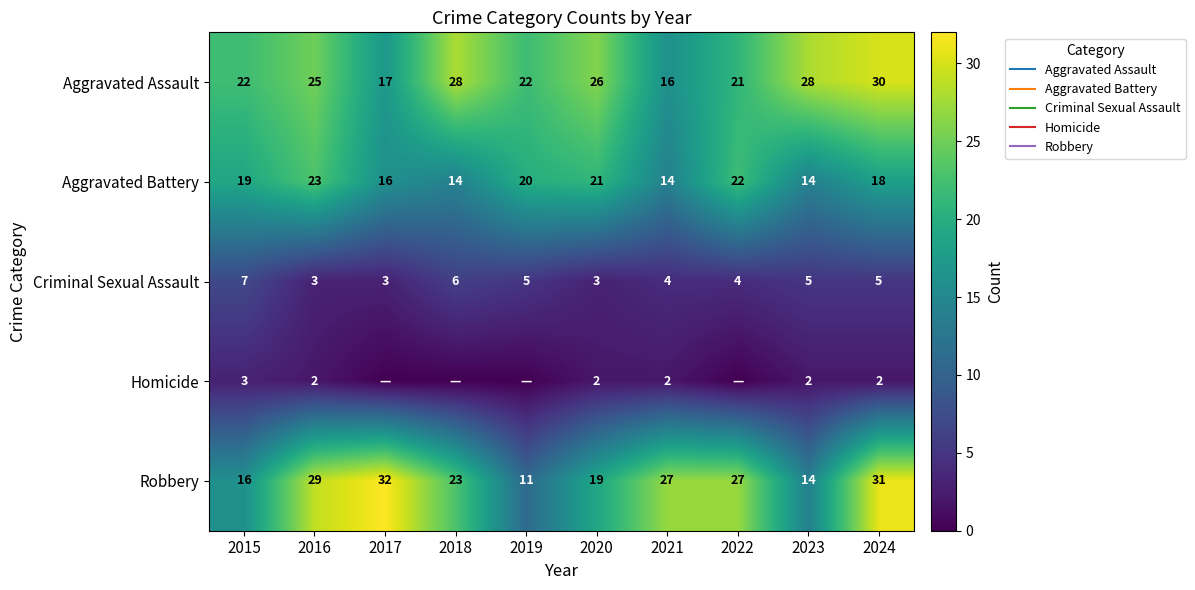

Is the value of Homicide at 2017 greater than the value of Aggravated Battery at 2019?

No